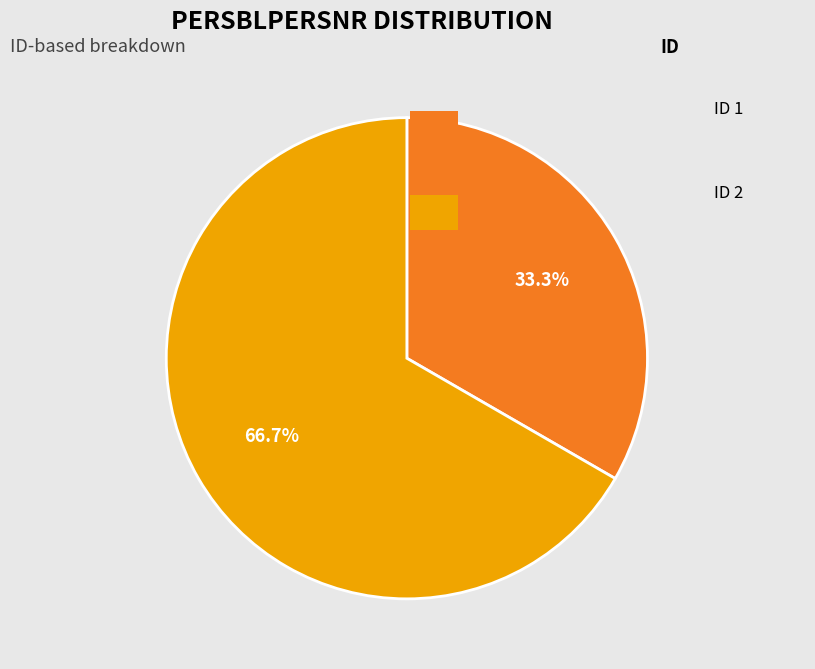

Between 1 and 2, which is larger?

2